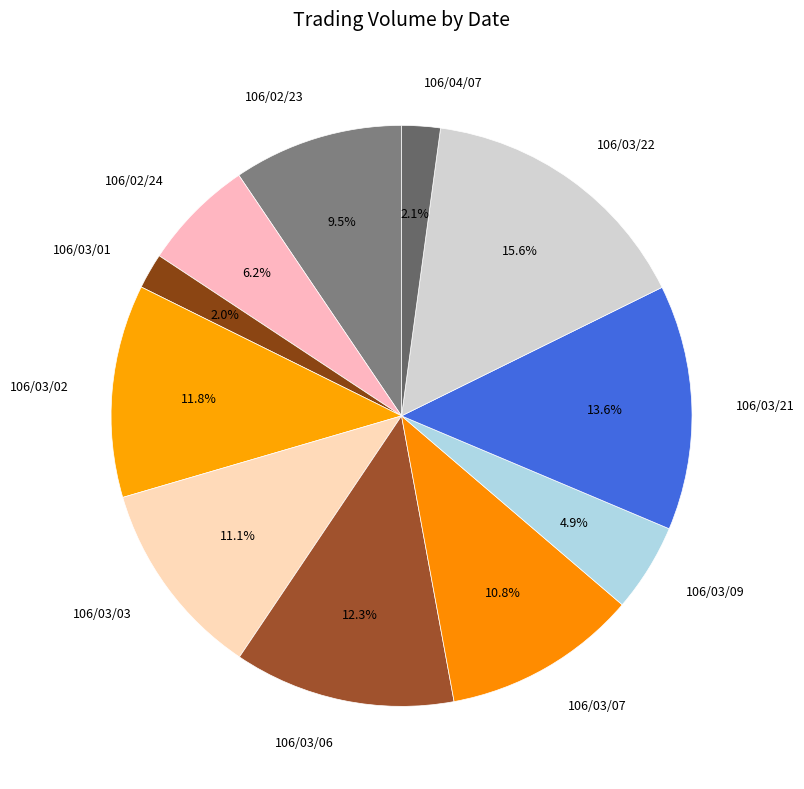

Combined, do 106/02/24 and 106/03/02 account for over 50%?

No